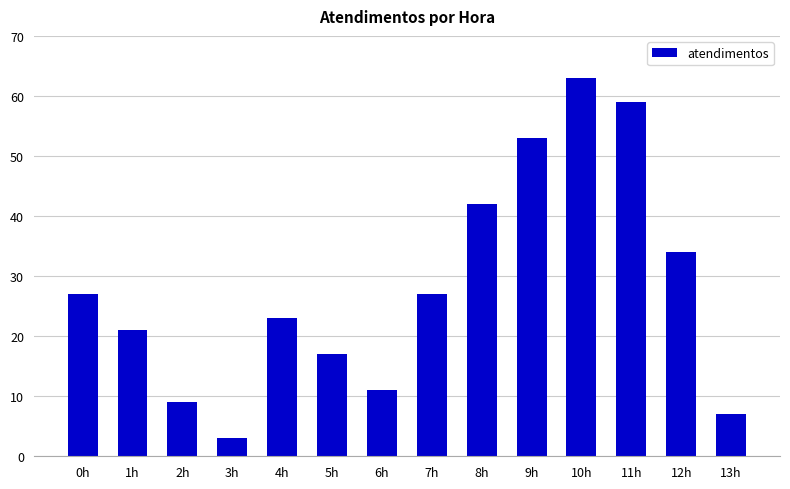

What value does the data have at 7h, to the nearest 5?

25